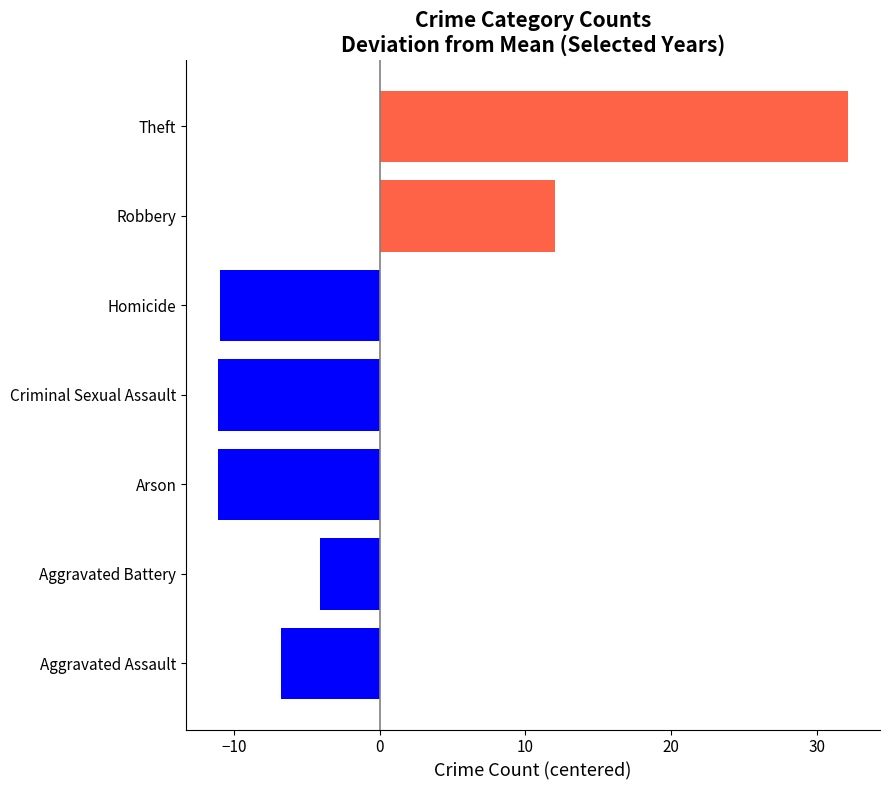

What is the minimum value shown in the chart?

-11.1